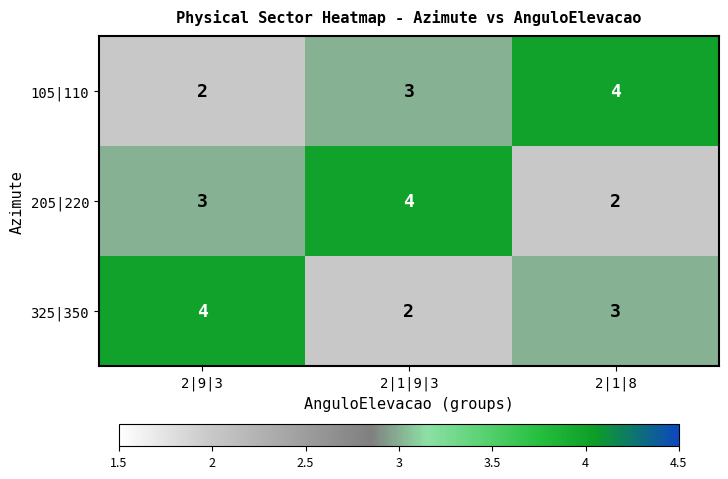

At 2|1|9|3, list the series in order from smallest to largest.

325|350, 105|110, 205|220